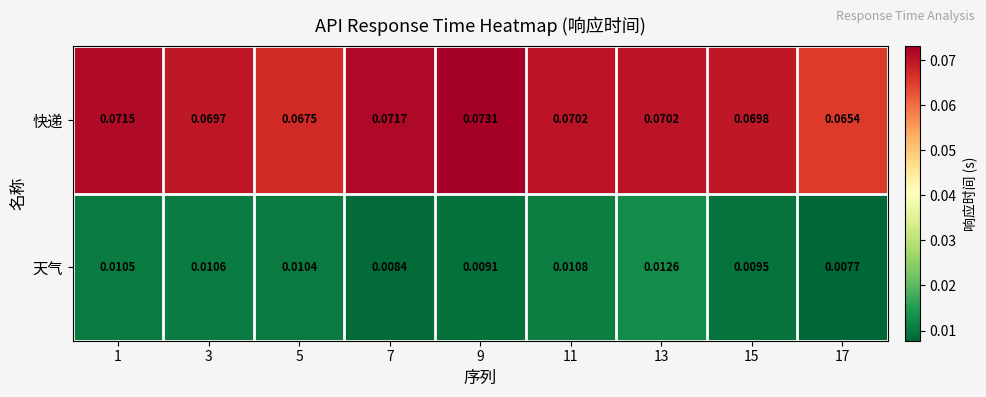

List the series in order of their overall mean, lowest first.

天气, 快递